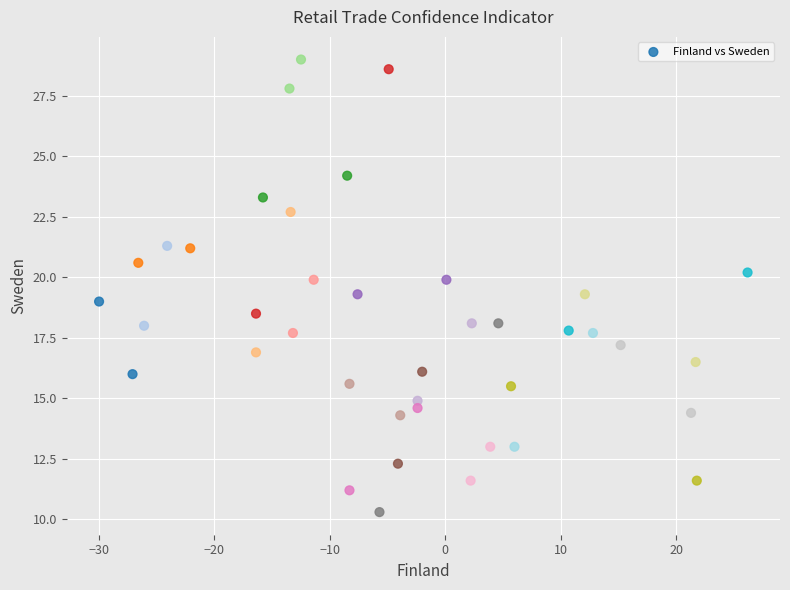

What is the range of Y values (max minus min)?

18.7